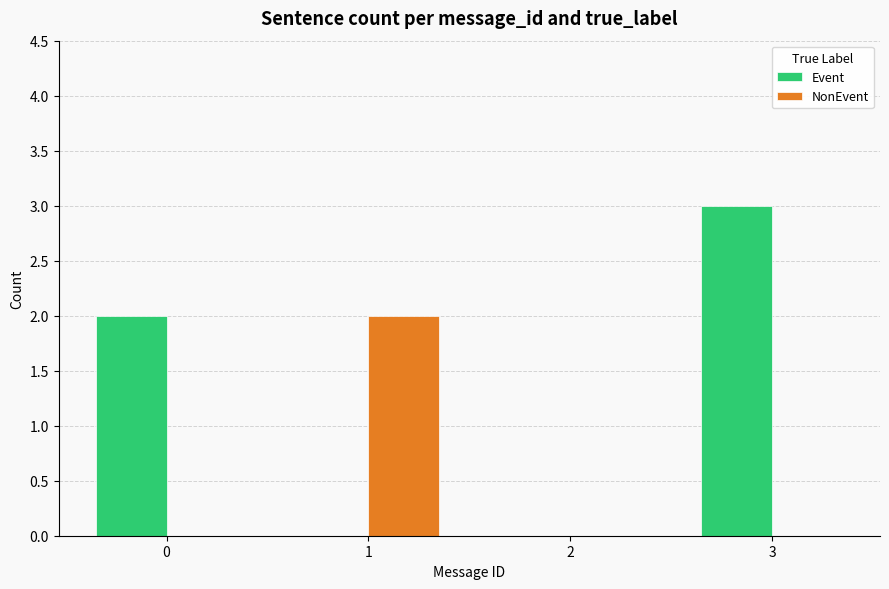

How many groups of bars are there?

4